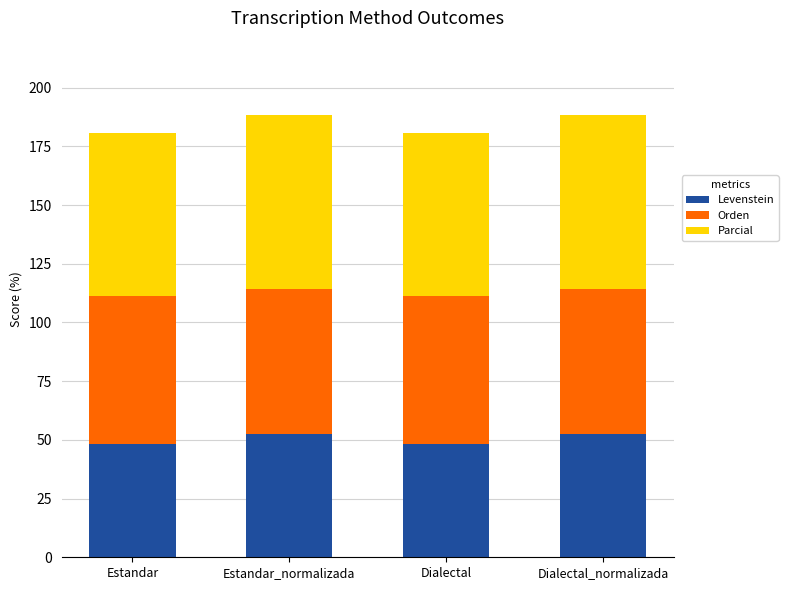

What is the sum of all Levenstein values?

201.5